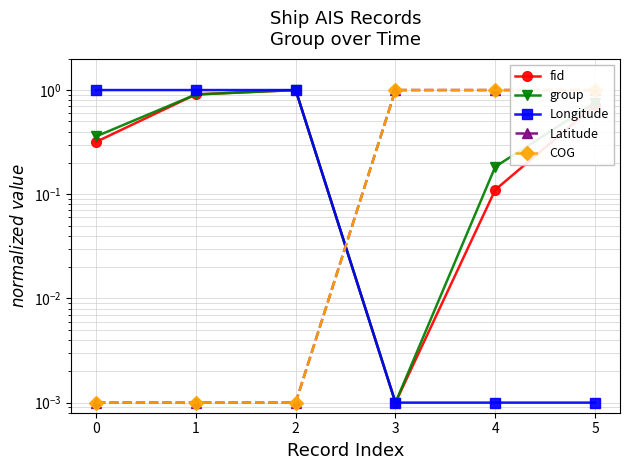

How many data points does each series have?

6